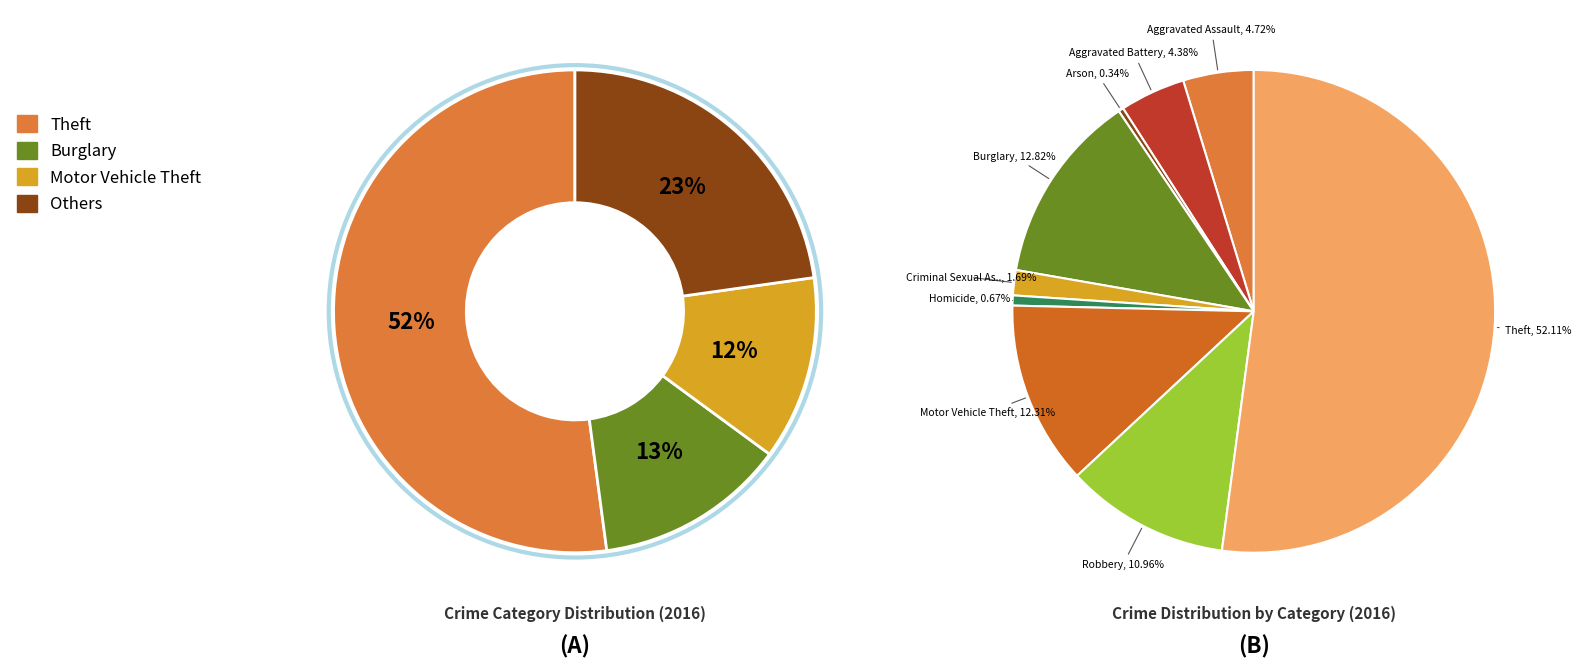

Rank the categories by value from highest to lowest.

Theft, Burglary, Motor Vehicle Theft, Robbery, Aggravated Assault, Aggravated Battery, Criminal Sexual Assault, Homicide, Arson